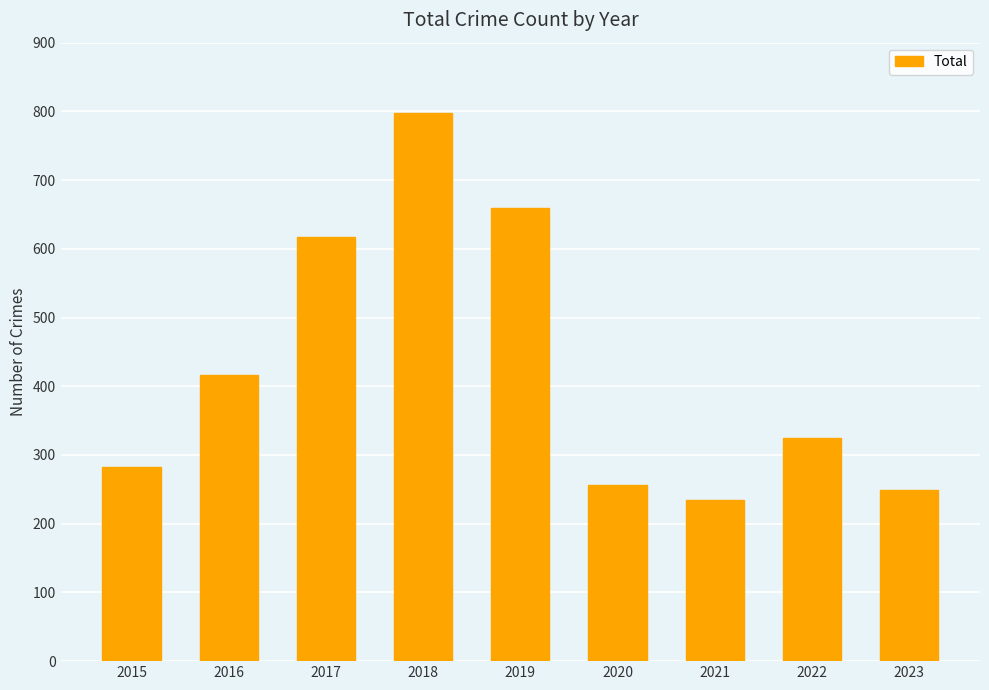

What is the value of the 6th bar from the left?

257